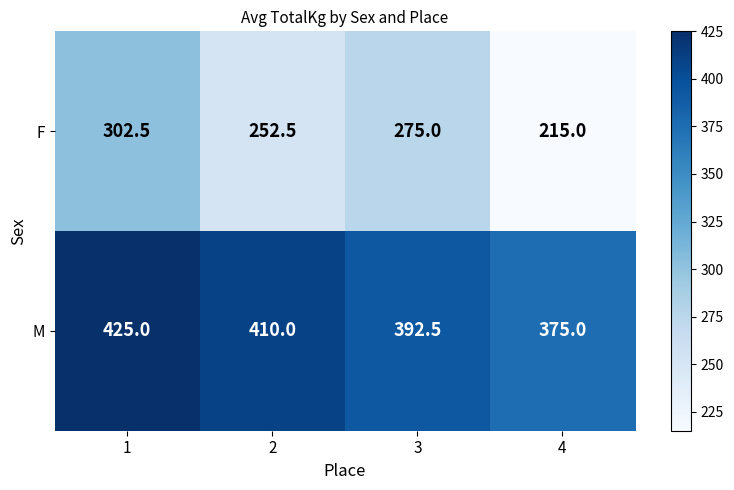

What is the sum of all F values?

1045.0